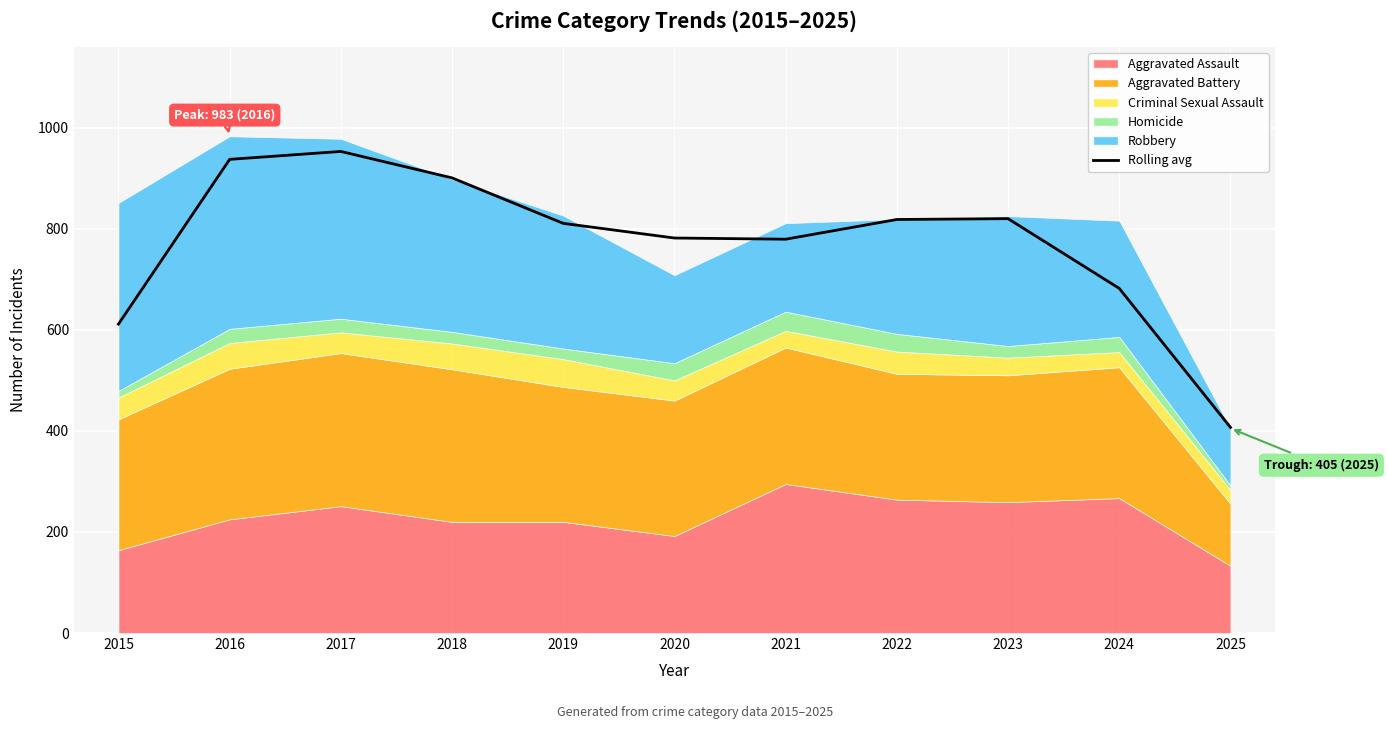

What is the change in value from 2018 to 2019?

-90.0